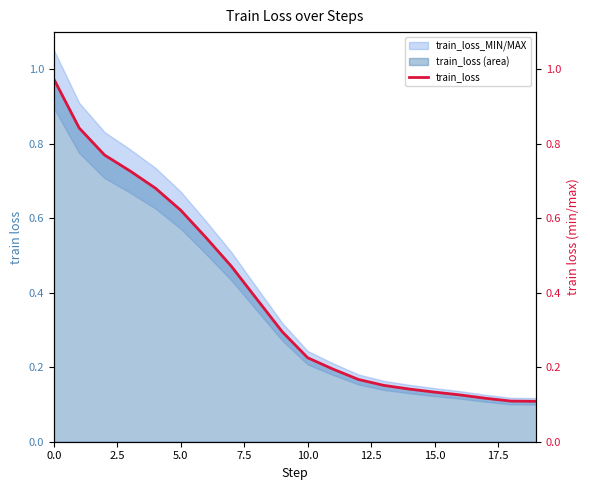

What is the minimum value shown in the chart?

0.1